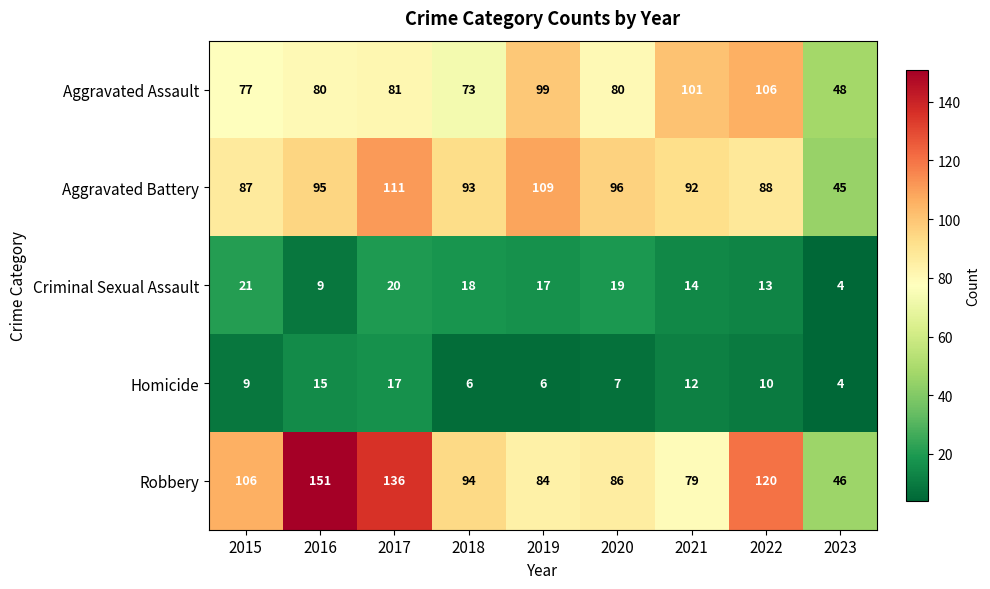

What is the sum of the Aggravated Assault values at 2017 and 2019?

180